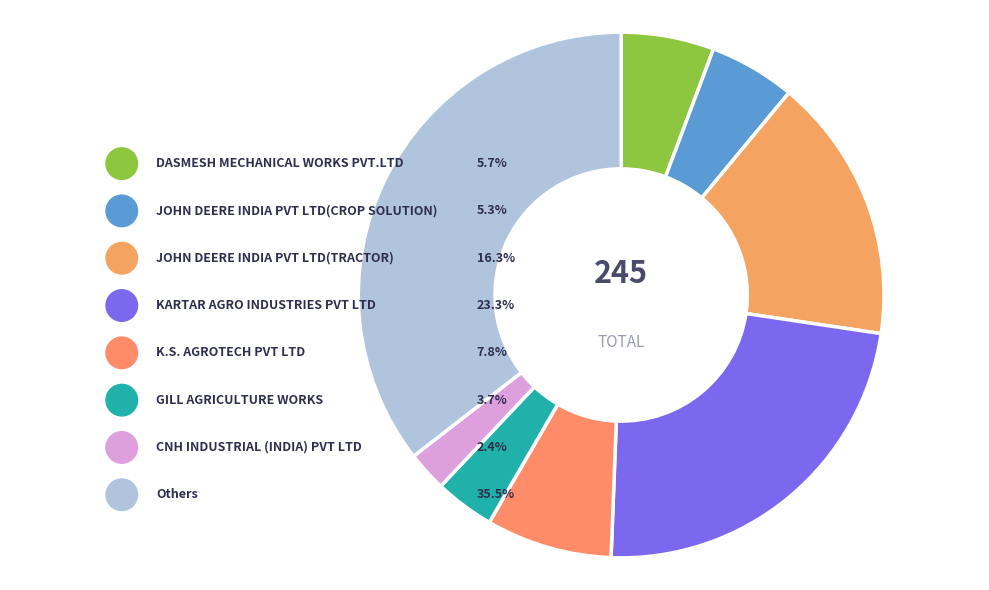

What is the largest slice in the pie chart?

Others